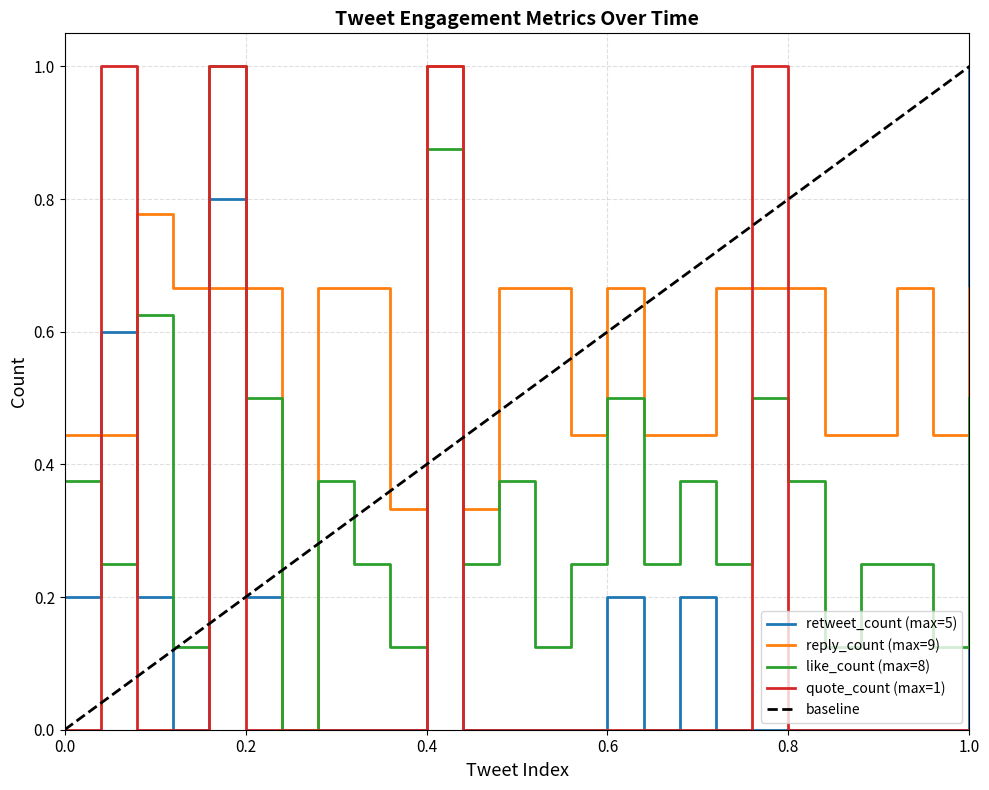

Reading right to left, transcribe all the data shown in this chart.

retweet_count (max=5): 1.0	0.0	0.0	0.0	0.0	0.0	0.0	0.0	0.2	0.0	0.2	0.0	0.0	0.0	0.0	1.0	0.0	0.0	0.0	0.0	0.2	0.8	0.0	0.2	0.6	0.2
reply_count (max=9): 0.7	0.4	0.7	0.4	0.4	0.7	0.7	0.7	0.4	0.4	0.7	0.4	0.7	0.7	0.3	1.0	0.3	0.7	0.7	0.0	0.7	0.7	0.7	0.8	0.4	0.4
like_count (max=8): 0.5	0.1	0.2	0.2	0.1	0.4	0.5	0.2	0.4	0.2	0.5	0.2	0.1	0.4	0.2	0.9	0.1	0.2	0.4	0.0	0.5	1.0	0.1	0.6	0.2	0.4
quote_count (max=1): 0.0	0.0	0.0	0.0	0.0	0.0	1.0	0.0	0.0	0.0	0.0	0.0	0.0	0.0	0.0	1.0	0.0	0.0	0.0	0.0	0.0	1.0	0.0	0.0	1.0	0.0